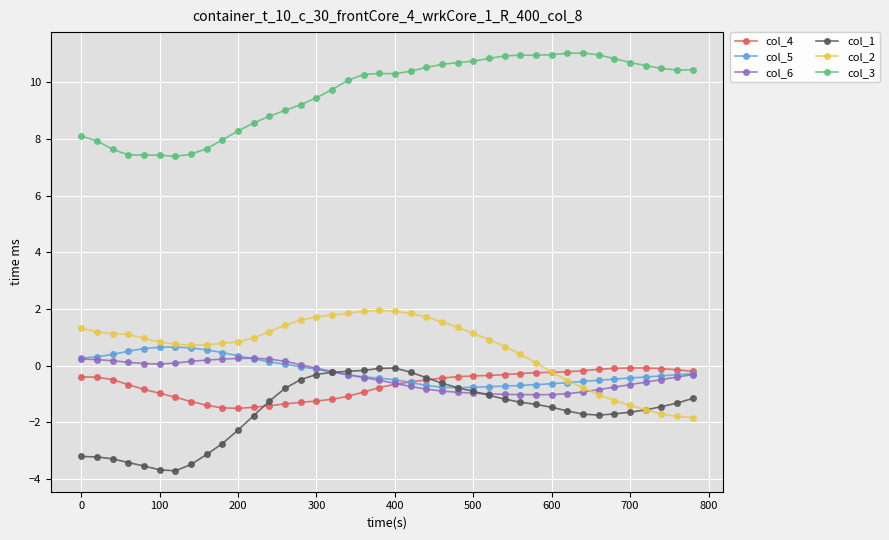

What is the minimum value for col_5?

-0.8